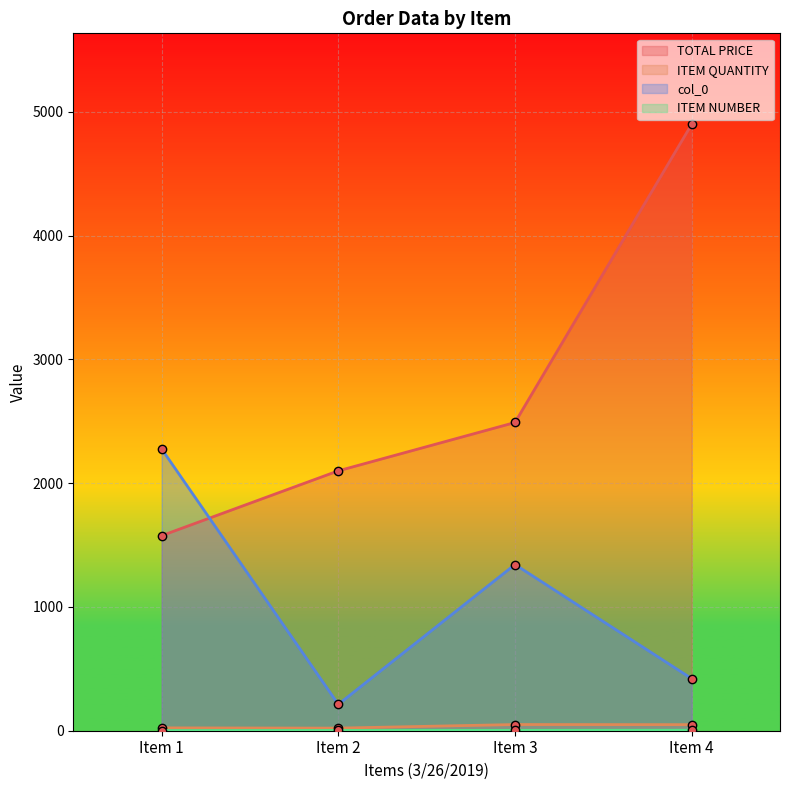

True or false: ITEM NUMBER and col_0 intersect in this chart.

False